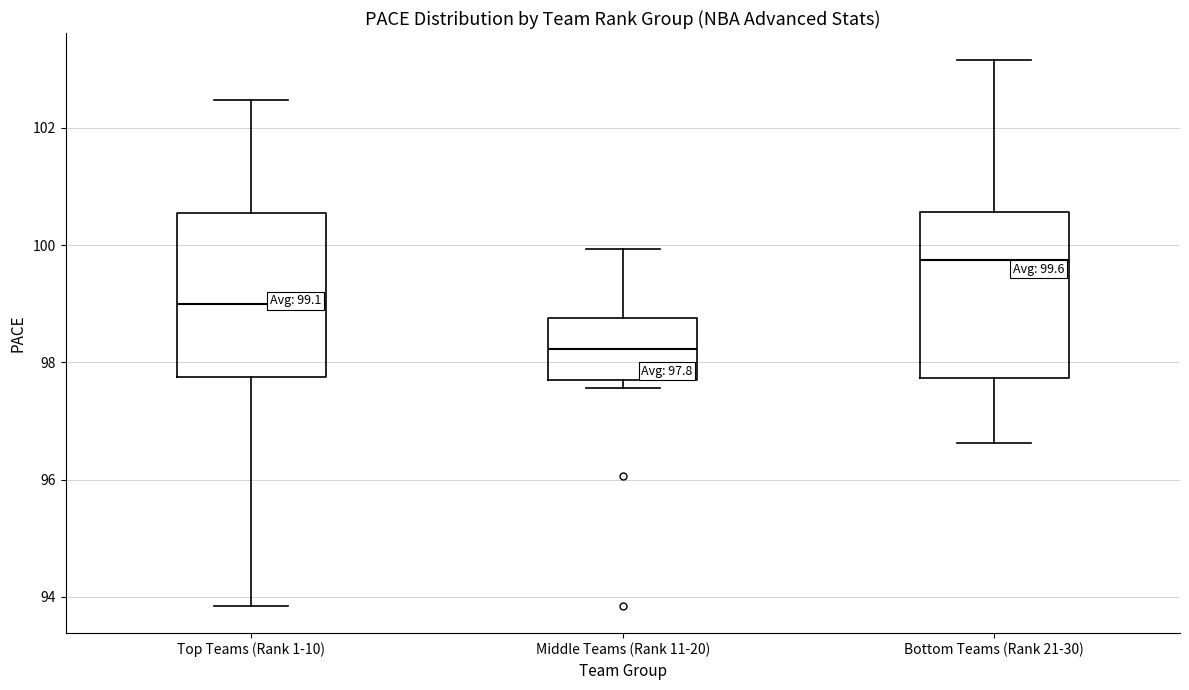

Which box's median line is the highest?

Bottom Teams (Rank 21-30)